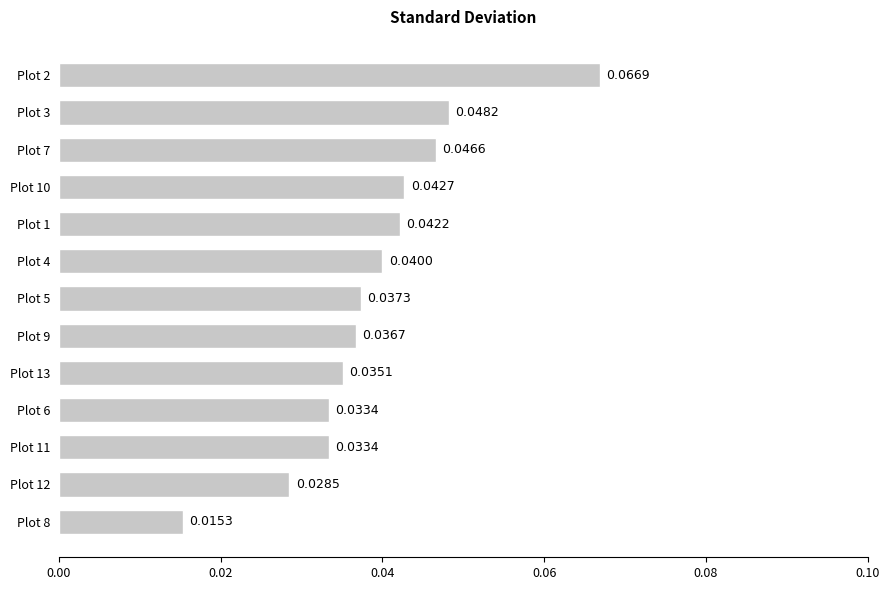

What is the sum of all values?

0.5